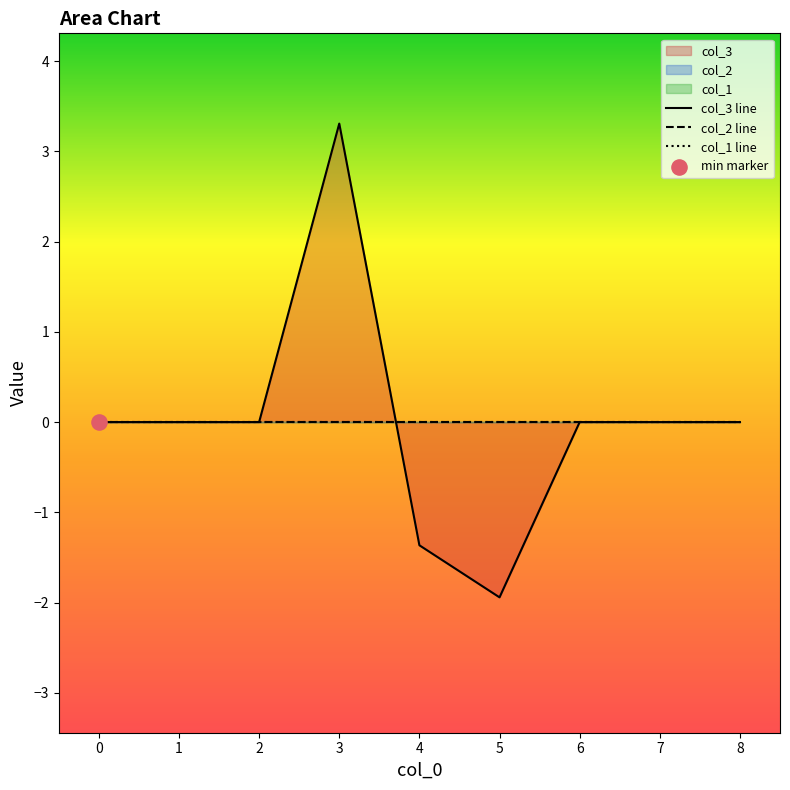

Is the value of col_1 line at 4 greater than the value of col_2 line at 6?

No